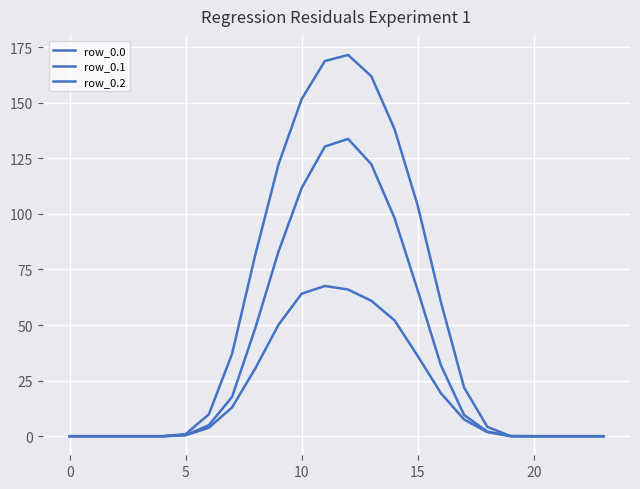

True or false: row_0.0 and row_0.1 cross at least once.

False